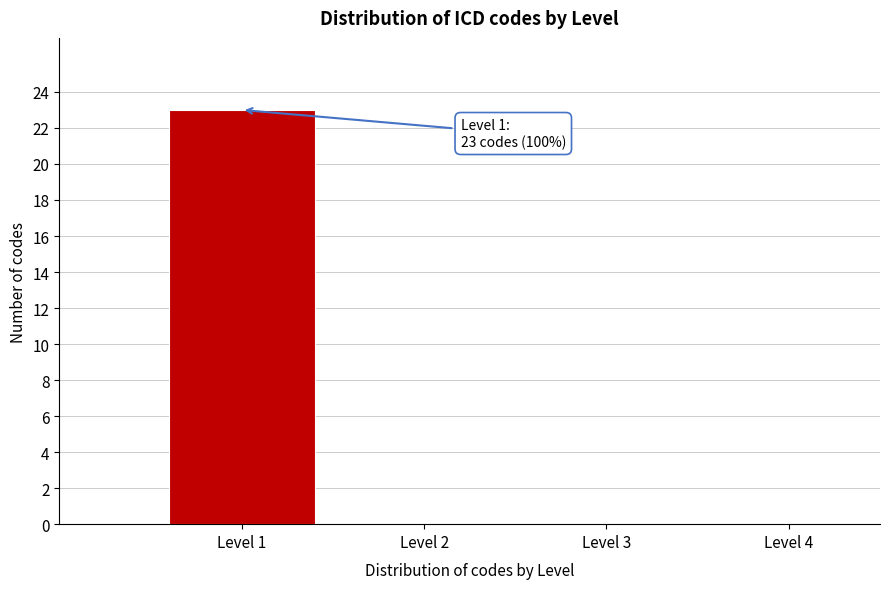

Which range on the x-axis has the tallest bar?

0.5 to 1.5